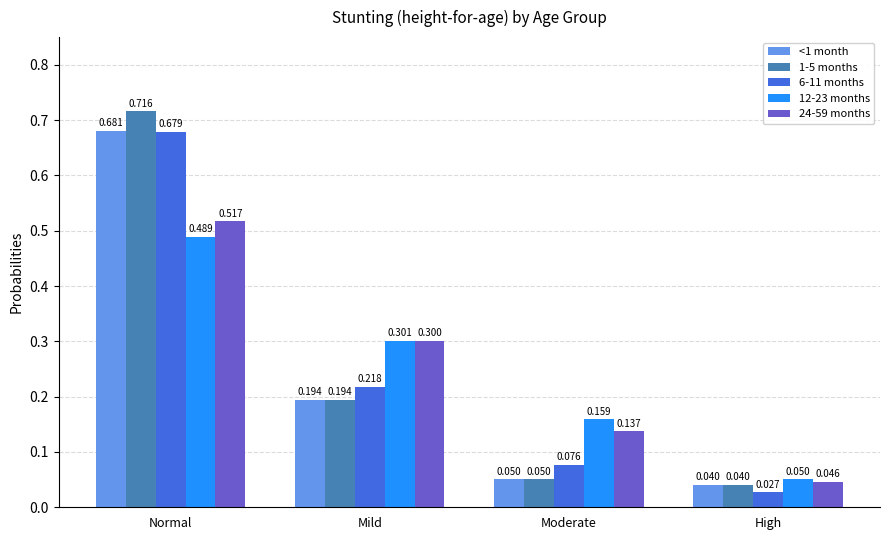

What position from the right is Moderate?

2